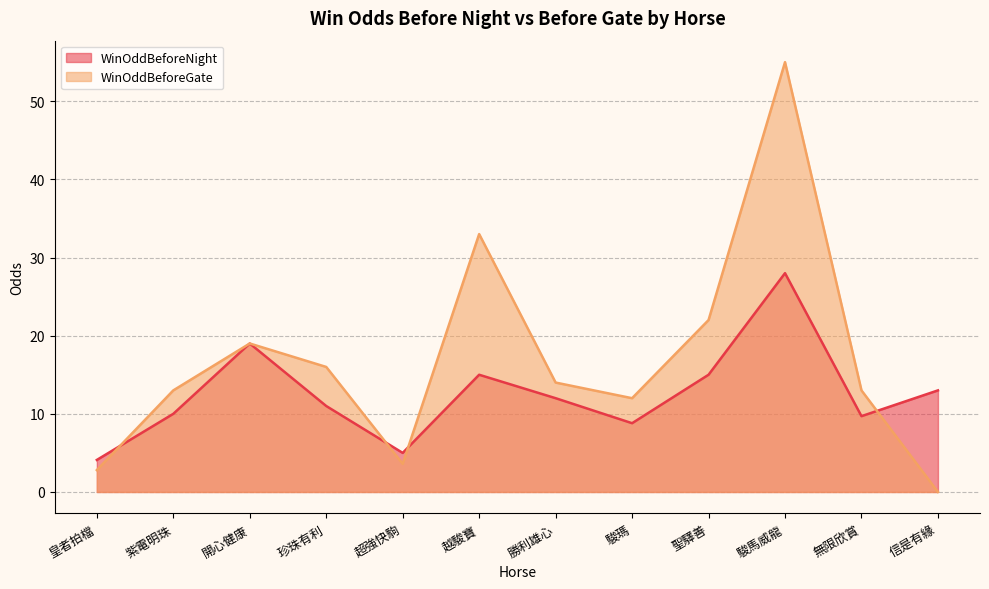

True or false: WinOddBeforeGate has a value of 3.6 at 超強快駒.

True